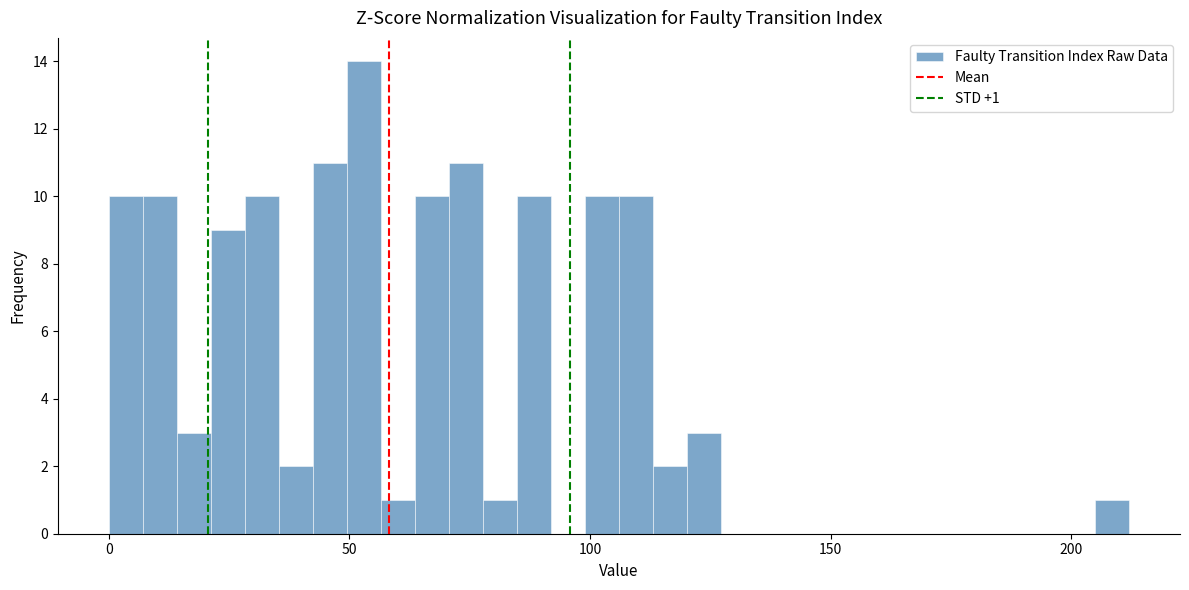

Around what value on the x-axis is the tallest bar? Give the approximate position of its centre, as read against the axis.

55